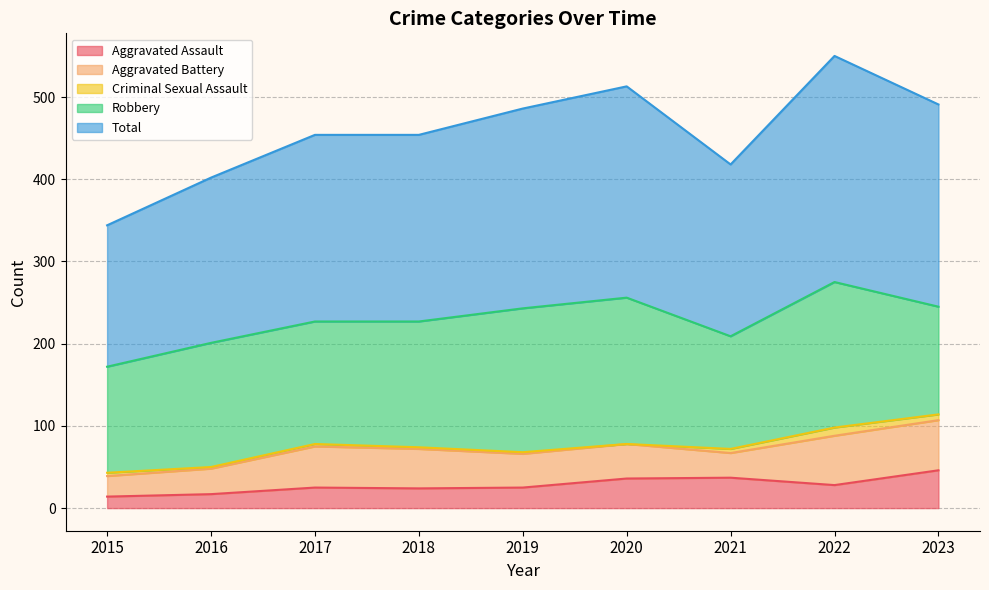

Which category has the highest value across all series?

2022